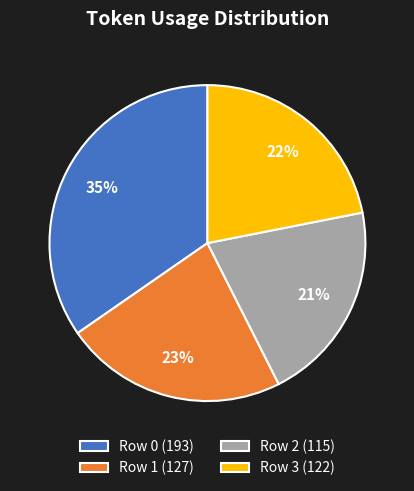

Does any single category account for the majority?

No